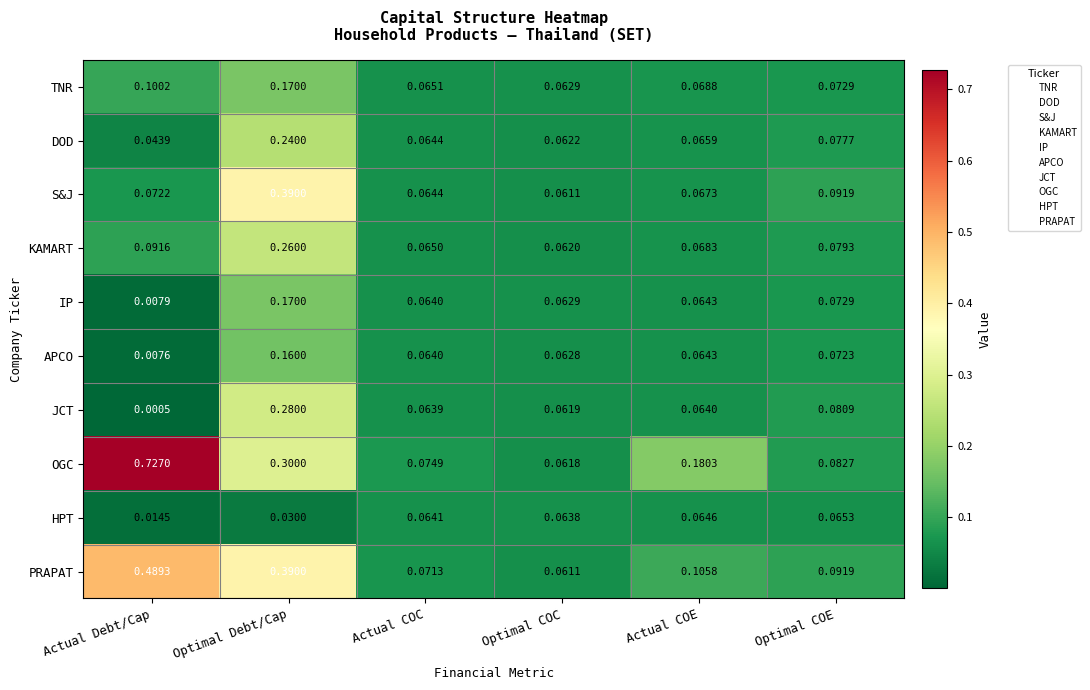

Which label corresponds to the smallest value in the chart?

Actual Debt/Cap